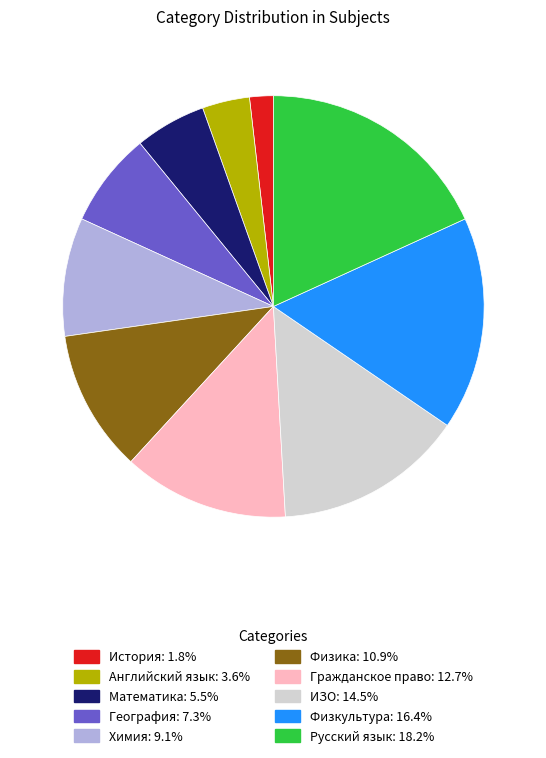

Do Гражданское право and Русский язык together represent more than half of the pie?

No